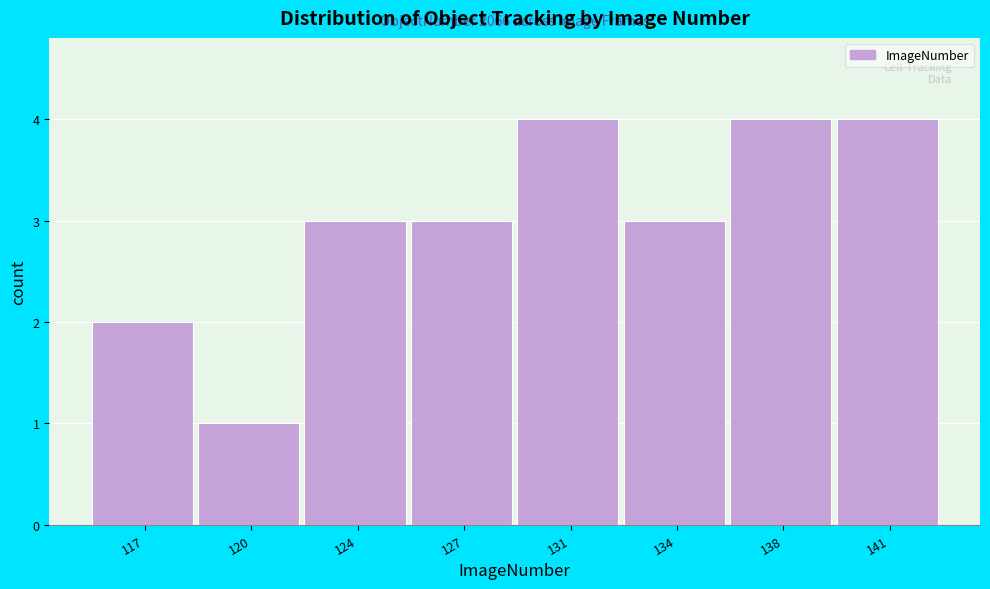

Reading left to right, transcribe all the data shown in this chart.

2	1	3	3	4	3	4	4